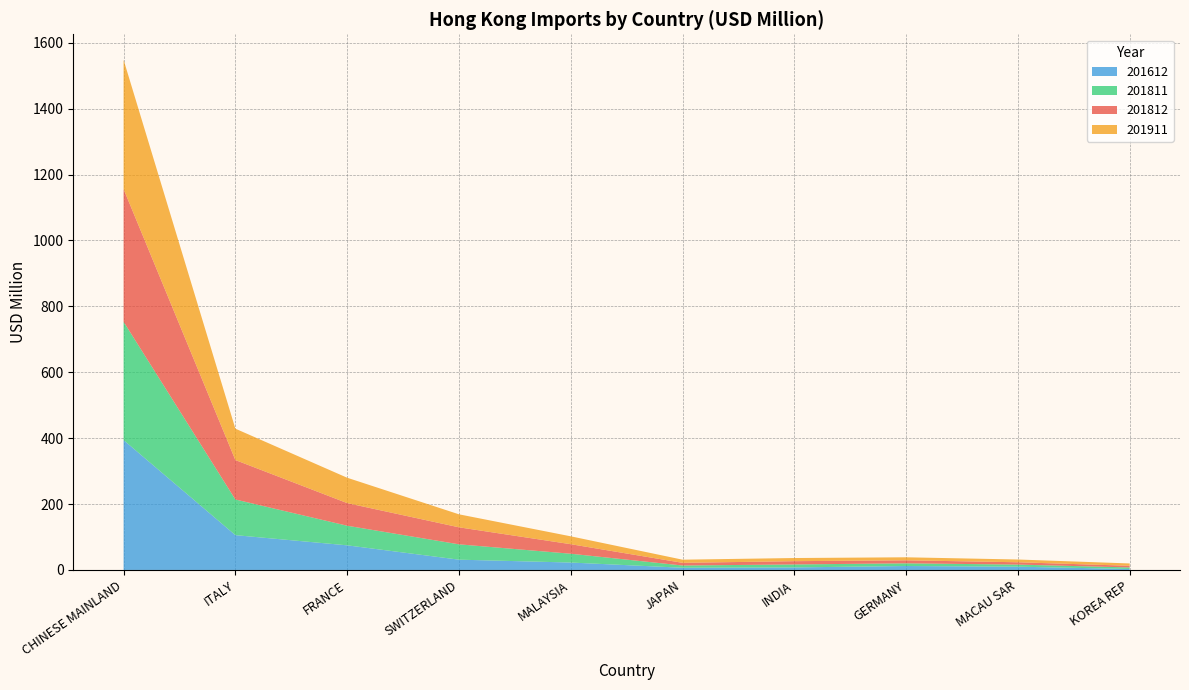

True or false: 201612 has a value of 74.8 at FRANCE.

True